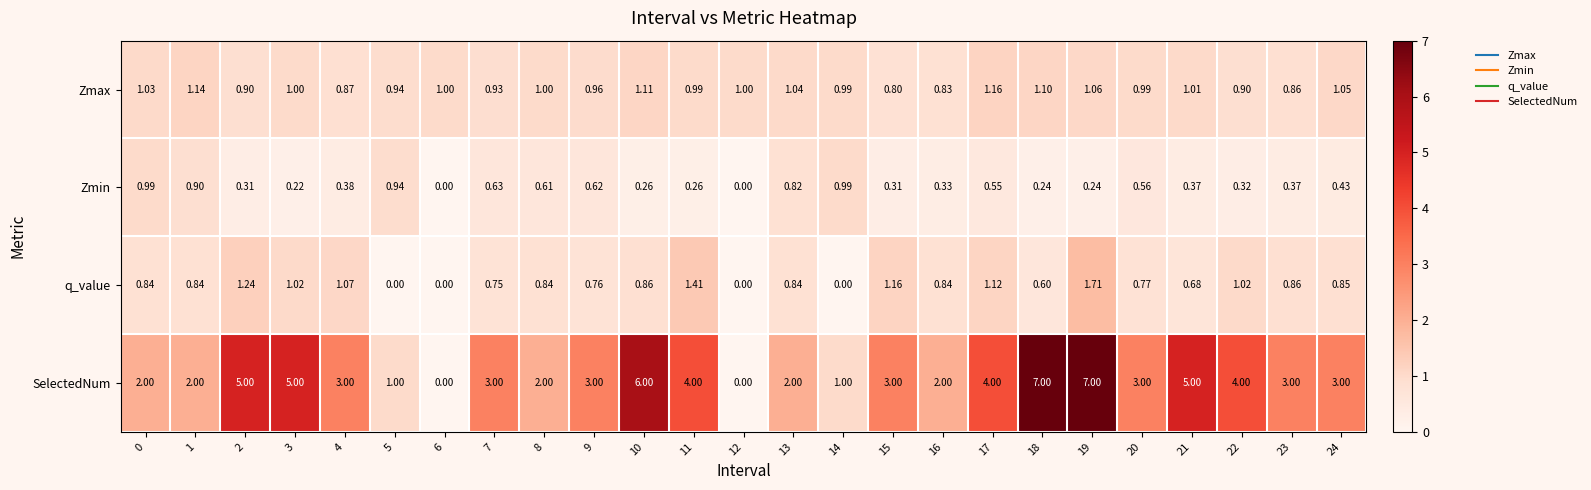

Which series has the widest spread of values?

SelectedNum